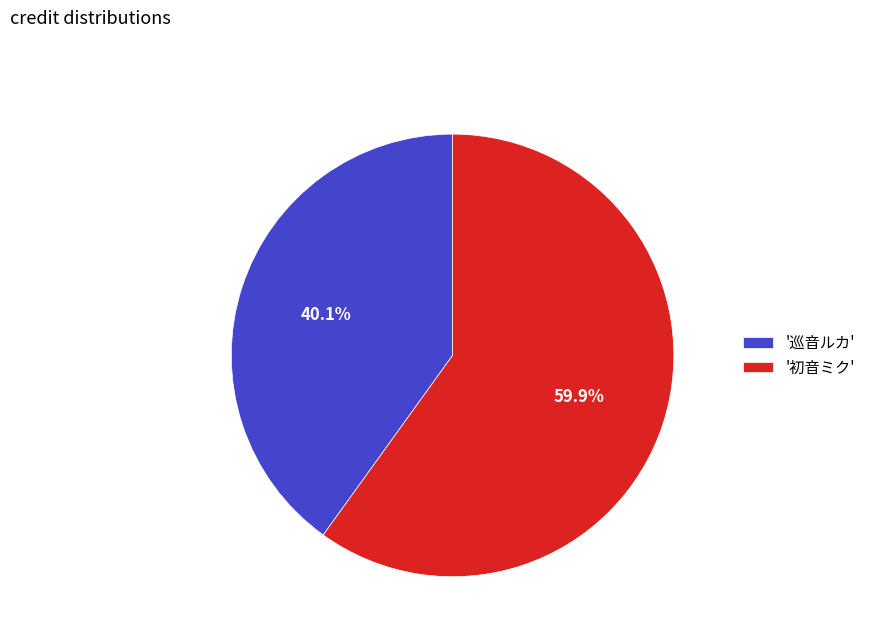

Which slice is the smallest?

'巡音ルカ'